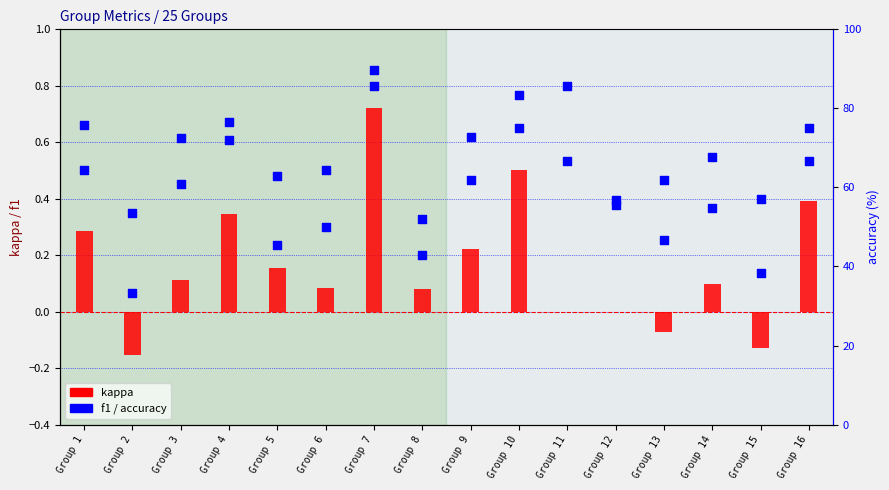

Which series has the largest total across all categories?

f1